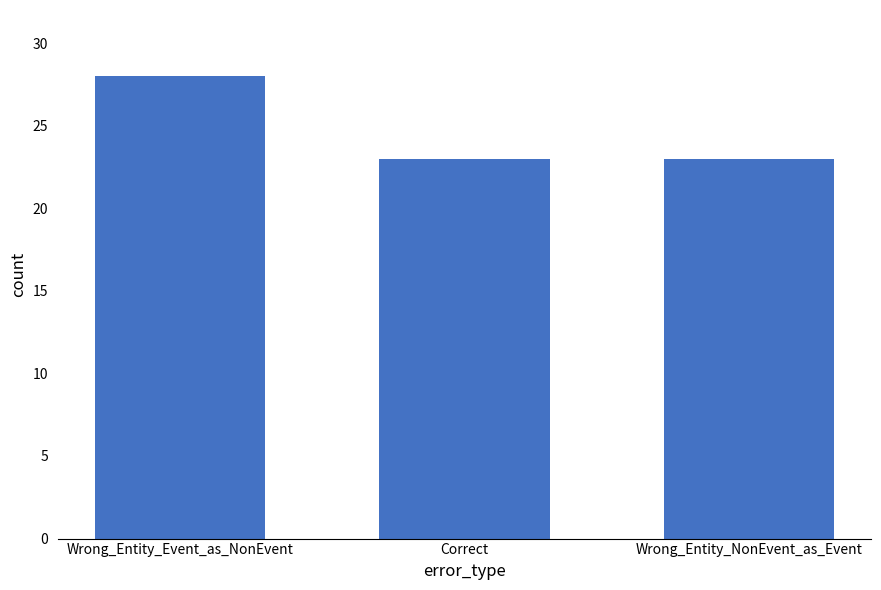

How many bars are there in total?

3